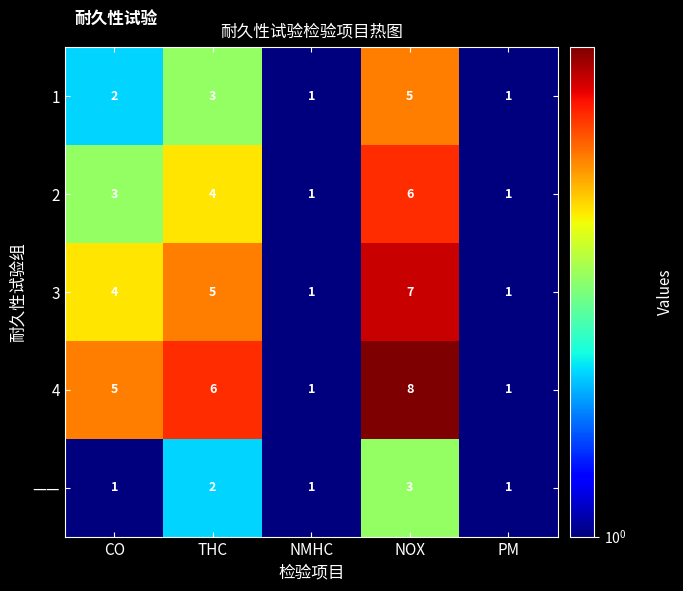

The 1 series shows 1 at NMHC. True or false?

False